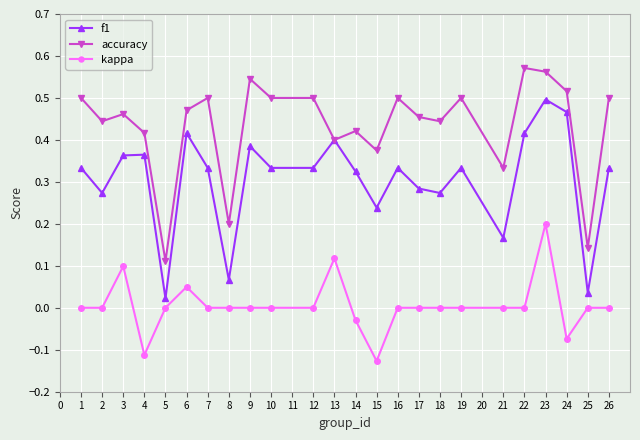

True or false: f1 and kappa cross at least once.

False